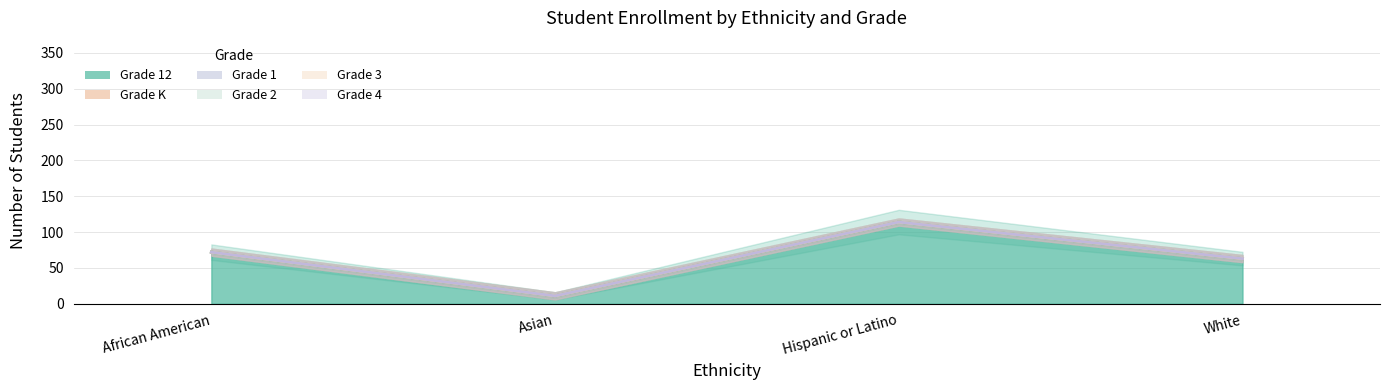

What is the lowest value of the Grade 12 series?

11